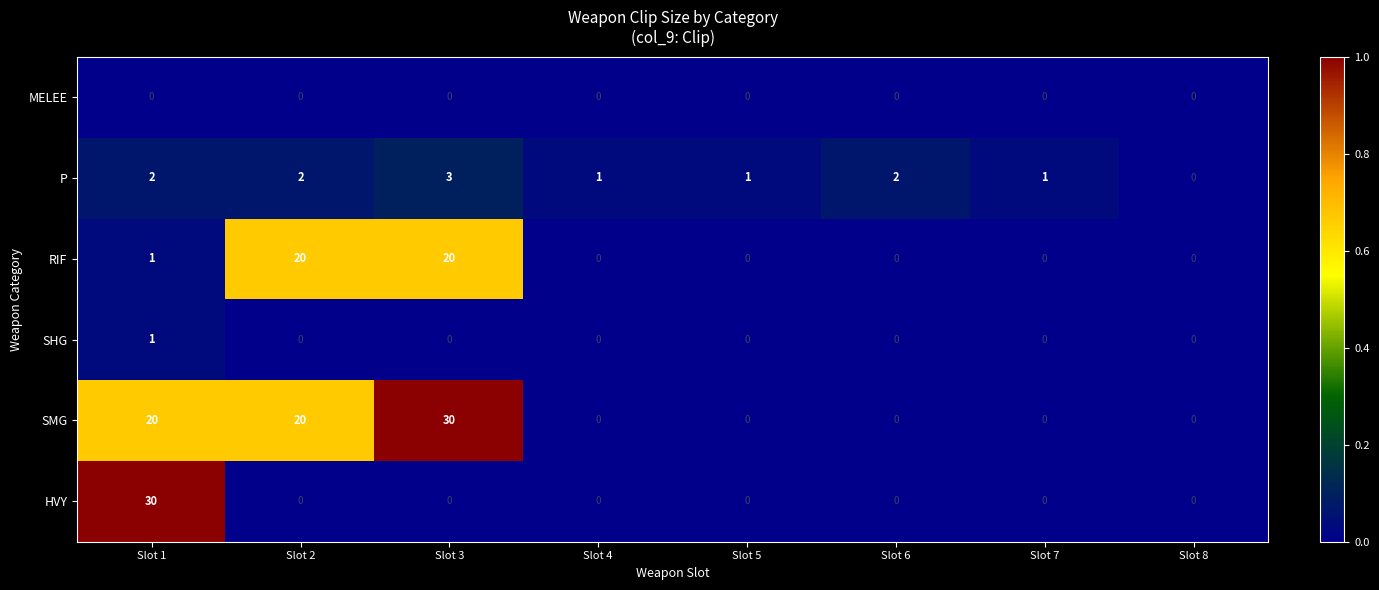

The SHG series shows -1 at Slot 7. True or false?

False